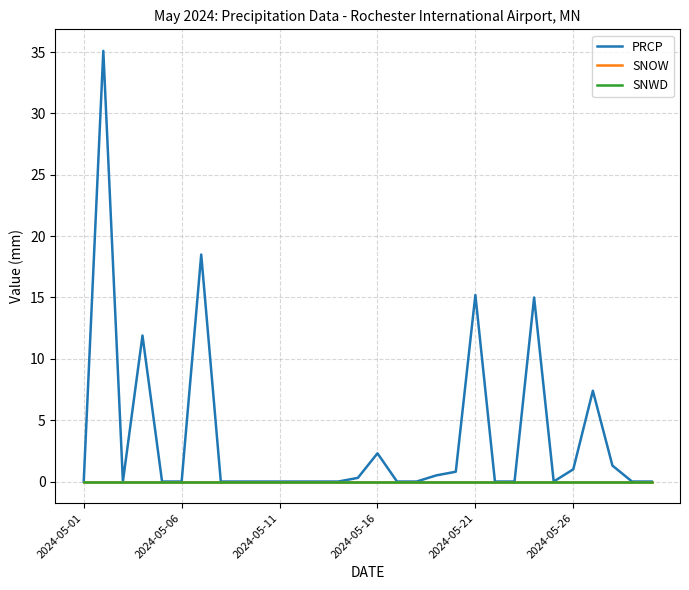

Does the chart have visible grid lines?

Yes